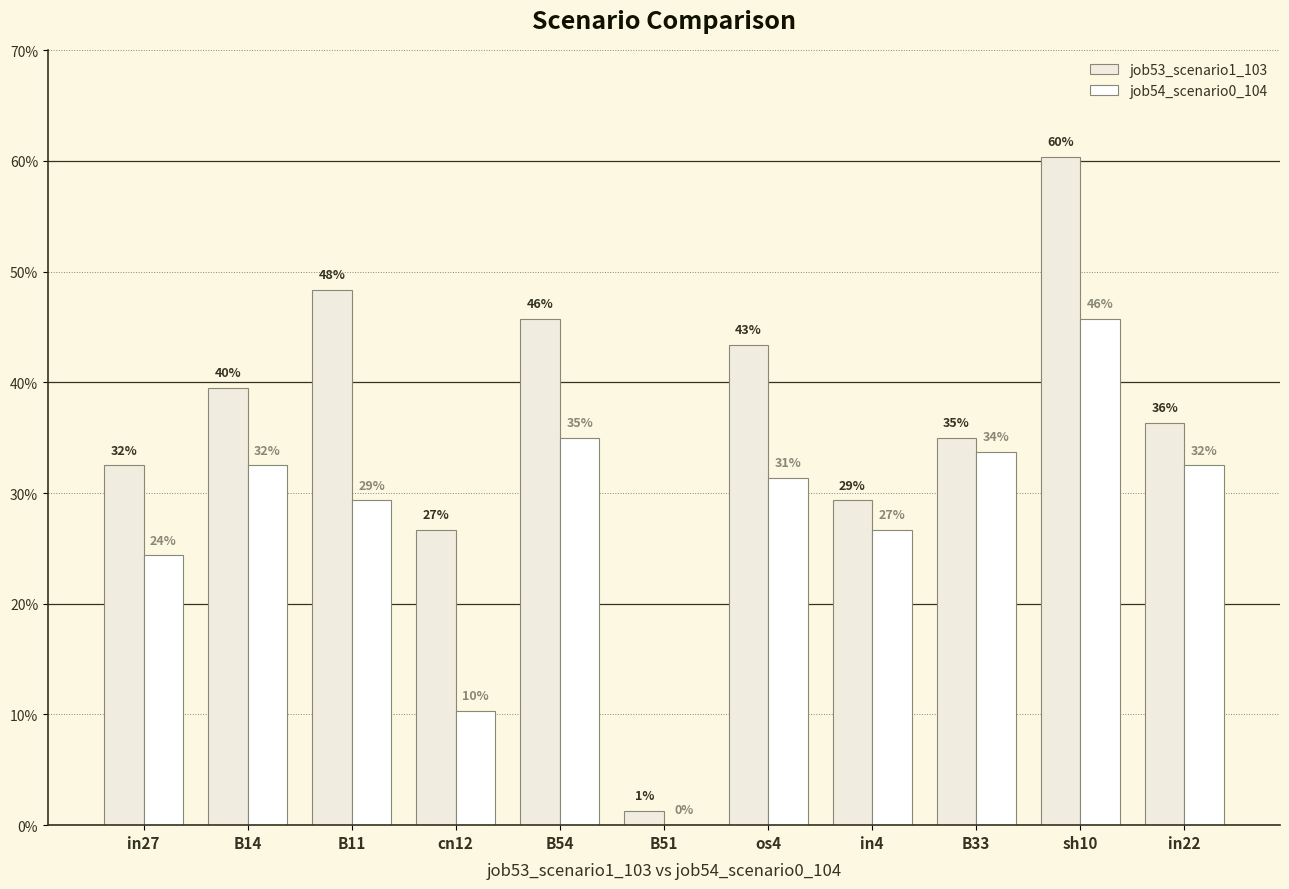

The value of job54_scenario0_104 at in22 is 0.6. True or false?

False